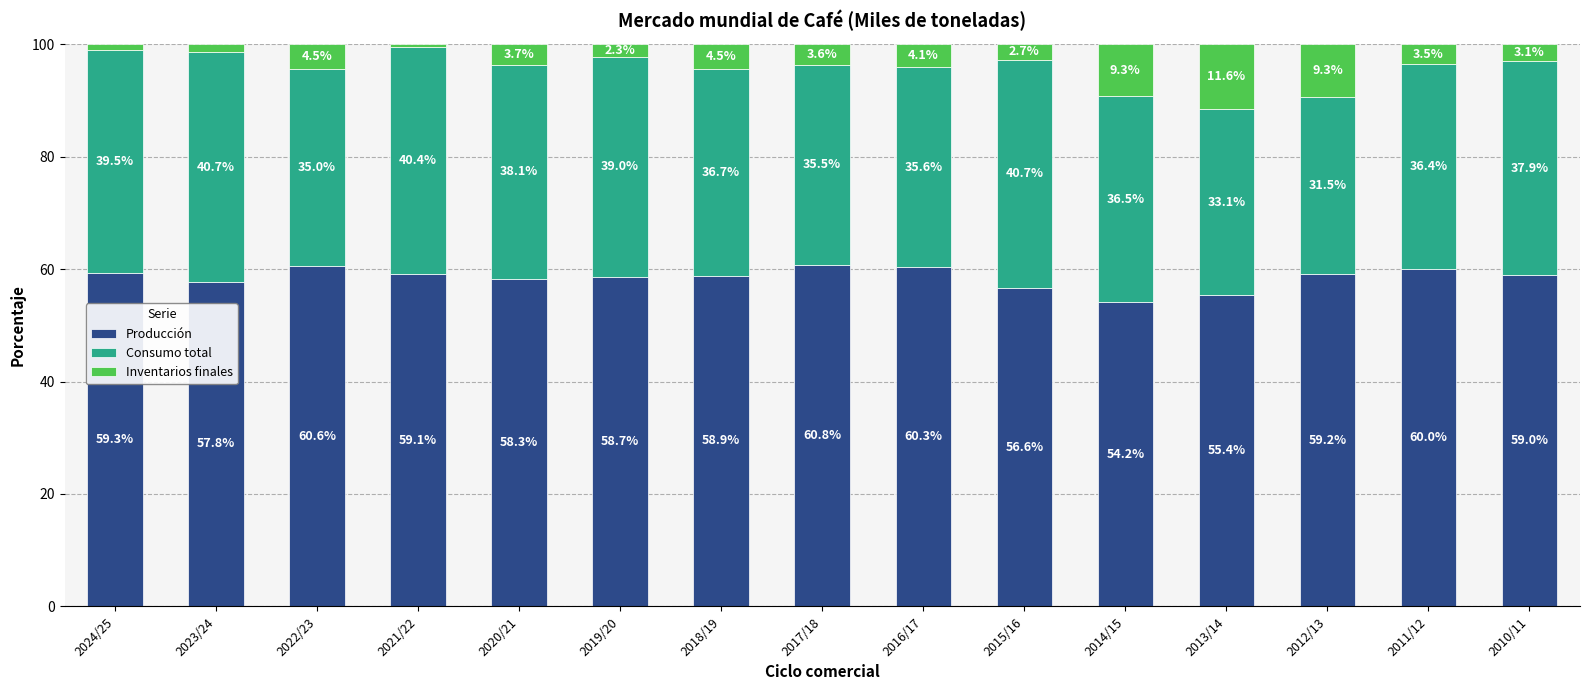

The value of Producción at 2017/18 is 94.7. True or false?

False